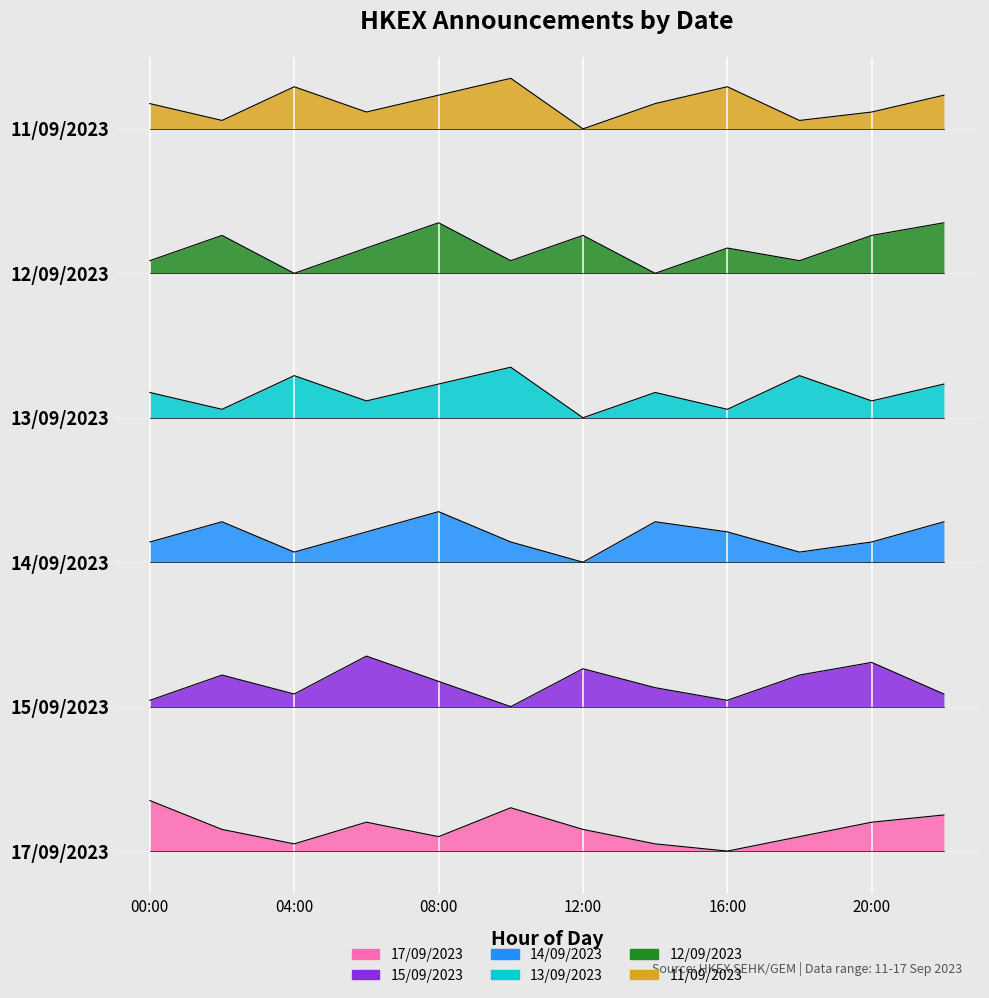

Reading left to right, list all the values displayed in this chart.

17/09/2023: 00:00=0.3	02:00=0.1	04:00=0.0	06:00=0.2	08:00=0.1	10:00=0.3	12:00=0.1	14:00=0.0	16:00=0.0	18:00=0.1	20:00=0.2	22:00=0.2
15/09/2023: 00:00=1.0	02:00=1.2	04:00=1.1	06:00=1.4	08:00=1.2	10:00=1.0	12:00=1.3	14:00=1.1	16:00=1.0	18:00=1.2	20:00=1.3	22:00=1.1
14/09/2023: 00:00=2.1	02:00=2.3	04:00=2.1	06:00=2.2	08:00=2.4	10:00=2.1	12:00=2.0	14:00=2.3	16:00=2.2	18:00=2.1	20:00=2.1	22:00=2.3
13/09/2023: 00:00=3.2	02:00=3.1	04:00=3.3	06:00=3.1	08:00=3.2	10:00=3.4	12:00=3.0	14:00=3.2	16:00=3.1	18:00=3.3	20:00=3.1	22:00=3.2
12/09/2023: 00:00=4.1	02:00=4.3	04:00=4.0	06:00=4.2	08:00=4.3	10:00=4.1	12:00=4.3	14:00=4.0	16:00=4.2	18:00=4.1	20:00=4.3	22:00=4.3
11/09/2023: 00:00=5.2	02:00=5.1	04:00=5.3	06:00=5.1	08:00=5.2	10:00=5.3	12:00=5.0	14:00=5.2	16:00=5.3	18:00=5.1	20:00=5.1	22:00=5.2